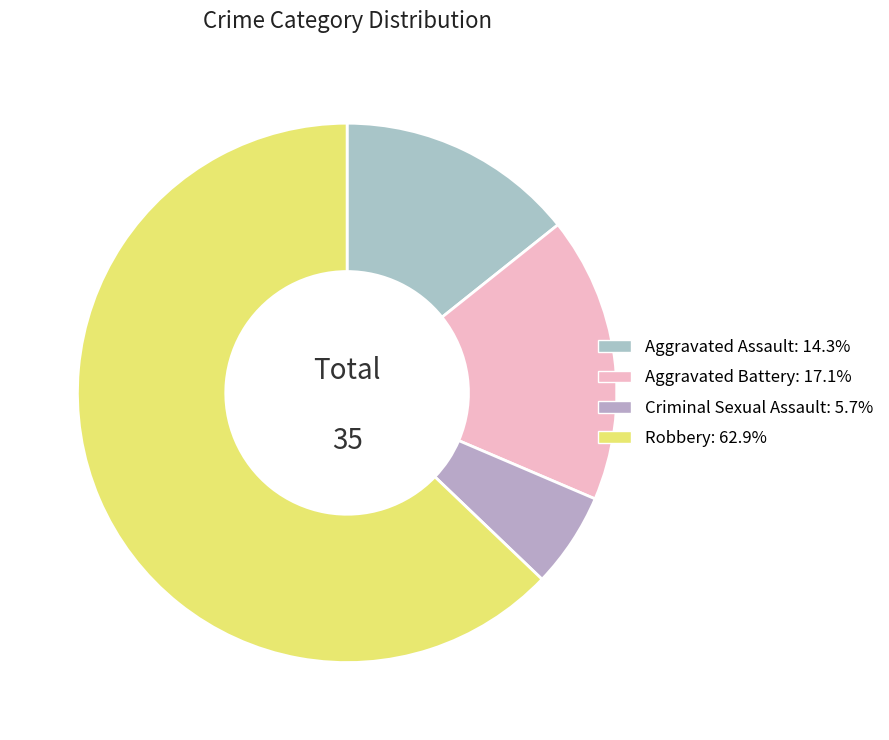

What is the smallest slice in the pie chart?

Criminal Sexual Assault